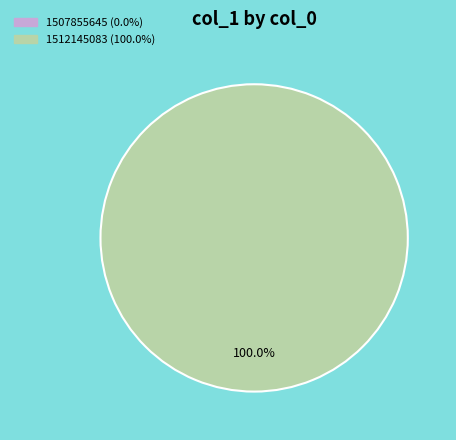

The 1507855645 slice represents 1% of the pie. True or false?

False